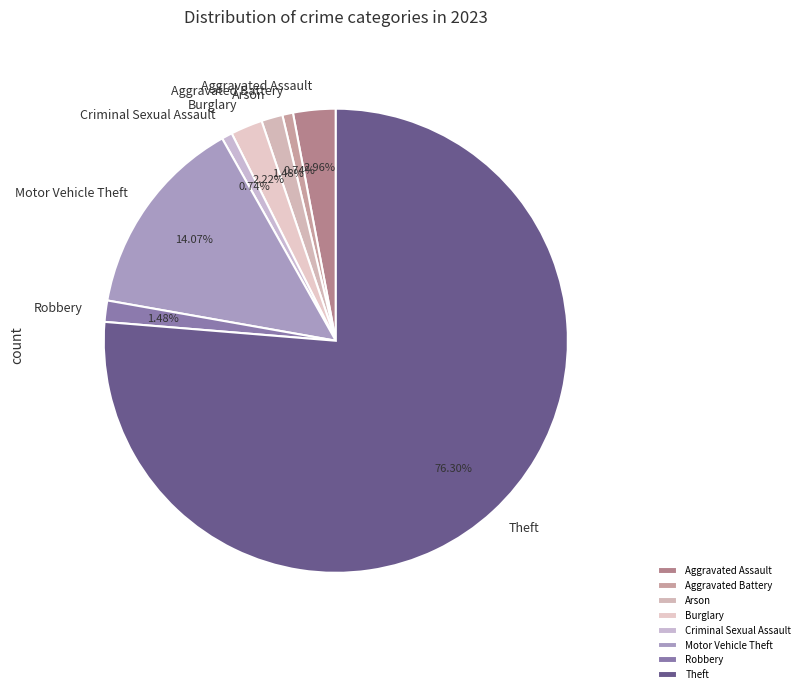

Which category accounts for the majority?

Theft